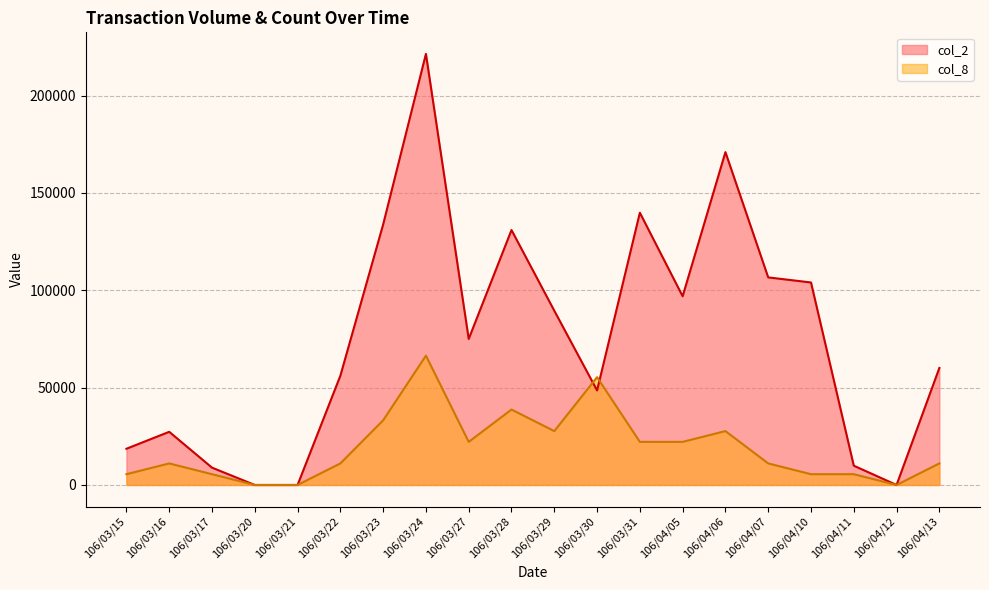

Reading left to right, transcribe all the data shown in this chart.

col_2: 18600.0	27300.0	8900.0	0.0	0.0	56100.0	133780.0	221390.0	75010.0	130930.0	89500.0	48550.0	139820.0	96920.0	170940.0	106600.0	104000.0	9900.0	0.0	60100.0
col_8: 5534.8	11069.5	5534.8	0.0	0.0	11069.5	33208.5	66417.0	22139.0	38743.2	27673.8	55347.5	22139.0	22139.0	27673.8	11069.5	5534.8	5534.8	0.0	11069.5